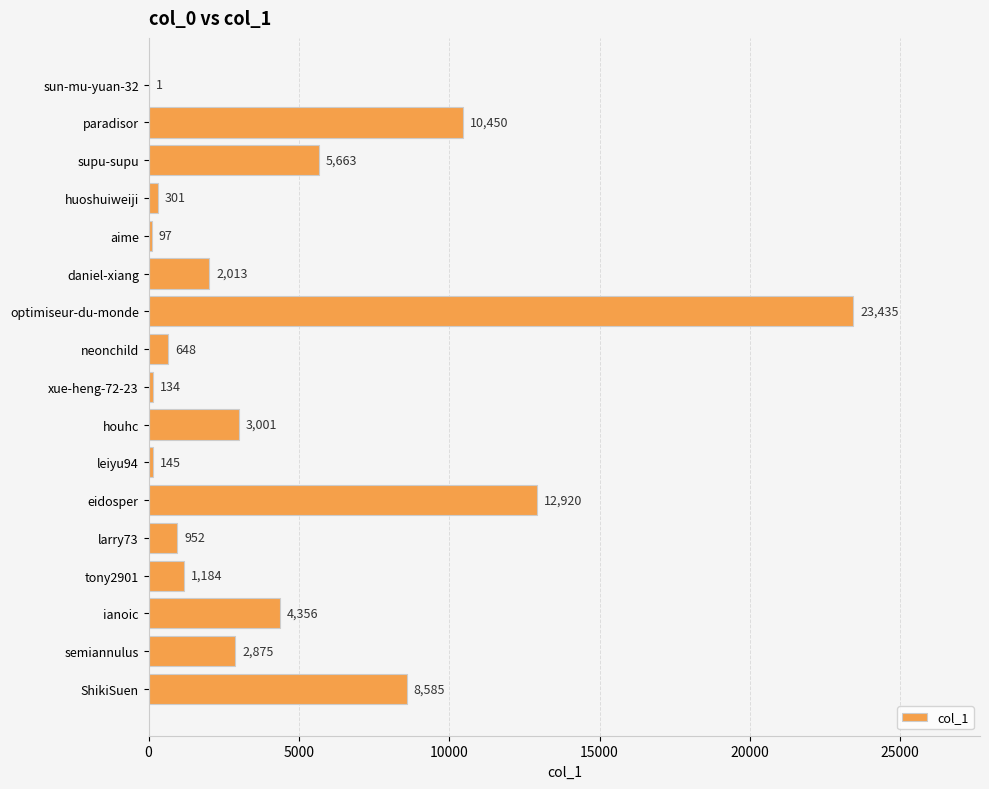

Reading top to bottom, extract all data points from this chart.

sun-mu-yuan-32=1	paradisor=10450	supu-supu=5663	huoshuiweiji=301	aime=97	daniel-xiang=2013	optimiseur-du-monde=23435	neonchild=648	xue-heng-72-23=134	houhc=3001	leiyu94=145	eidosper=12920	larry73=952	tony2901=1184	ianoic=4356	semiannulus=2875	ShikiSuen=8585